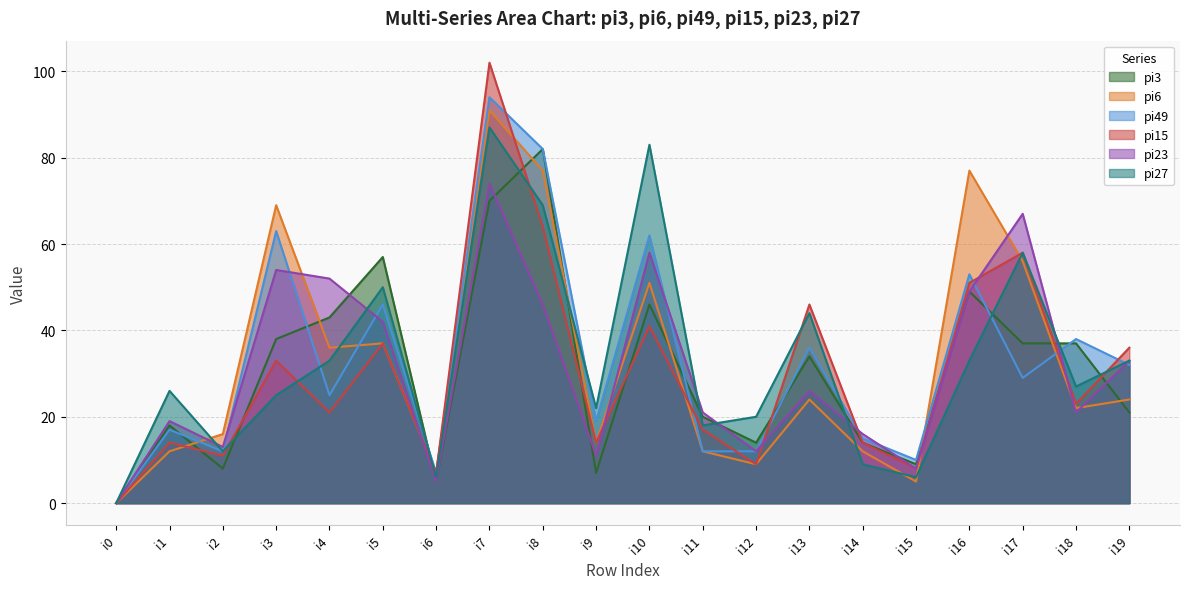

True or false: pi23 has more than 0 points higher than both neighbors.

True